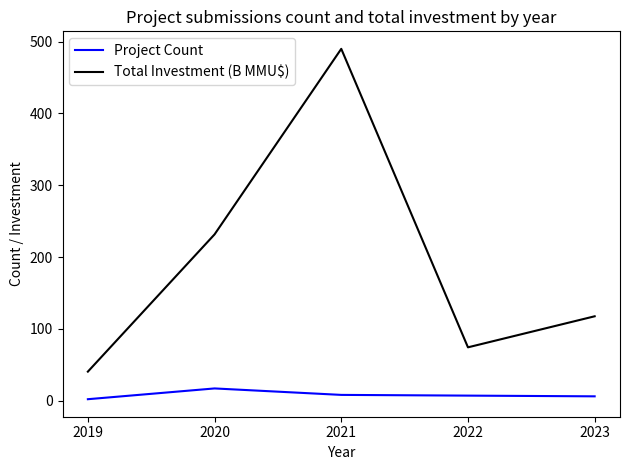

The Total Investment (B MMU$) series shows 59.5 at 2019. True or false?

False